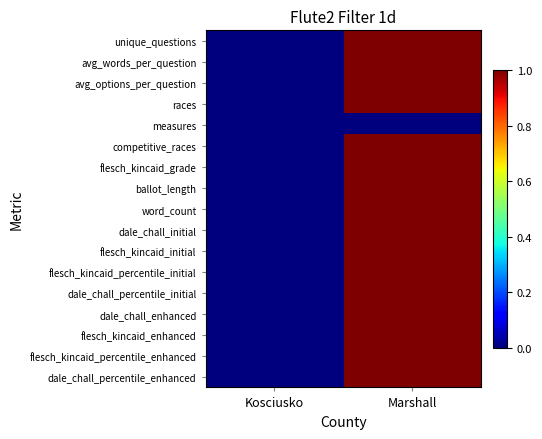

What is the total value across all series at Marshall?

16